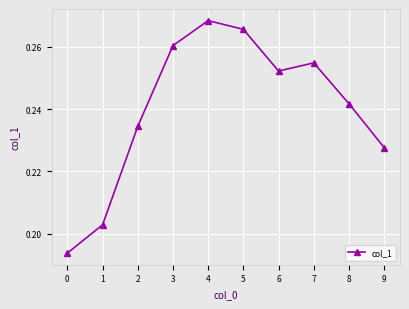

How many distinct data groups are displayed?

1